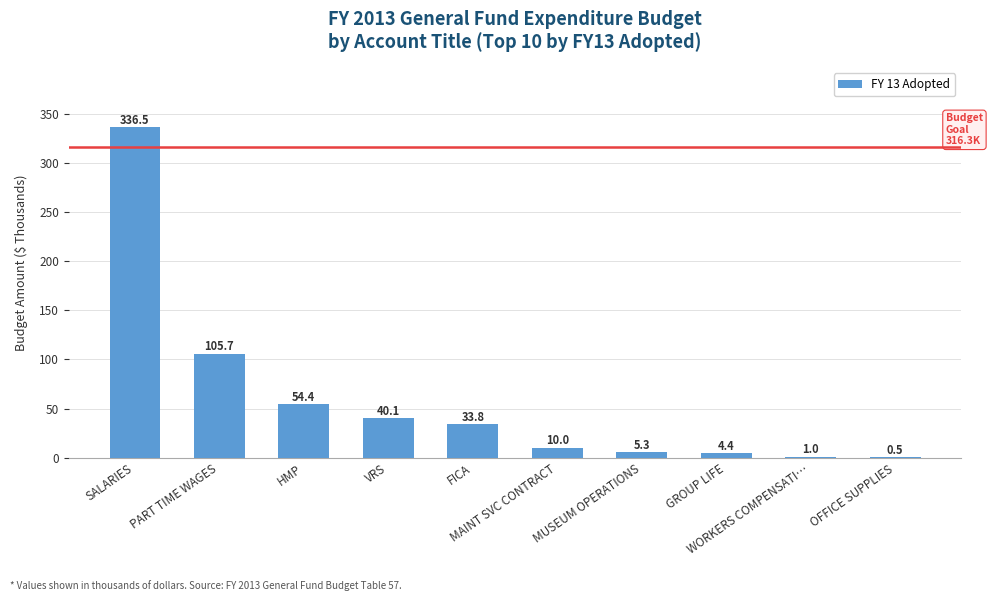

What is the greatest value displayed?

336.5